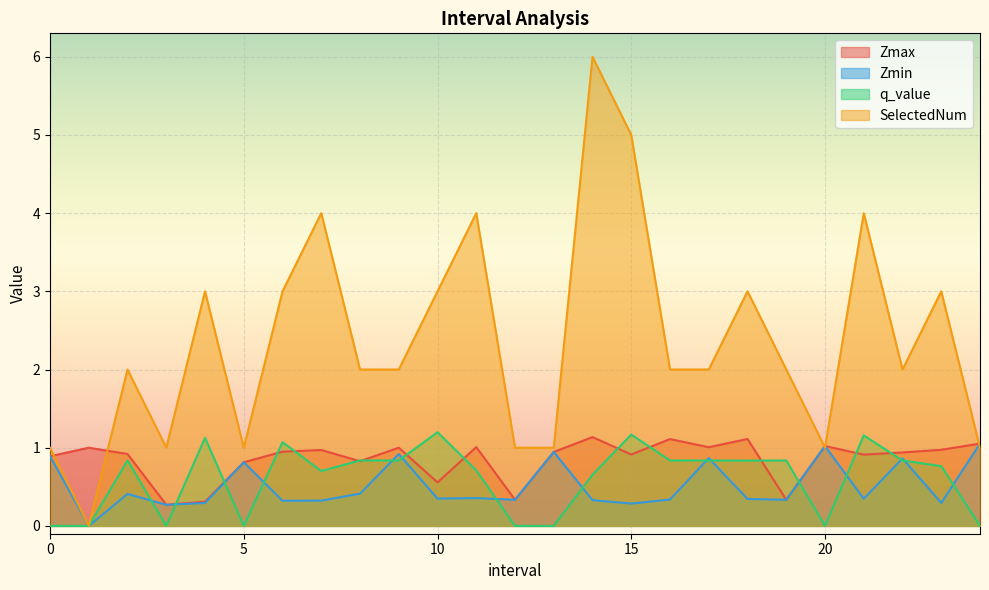

In Zmax, how many points are higher than both neighbors (excluding endpoints)?

8